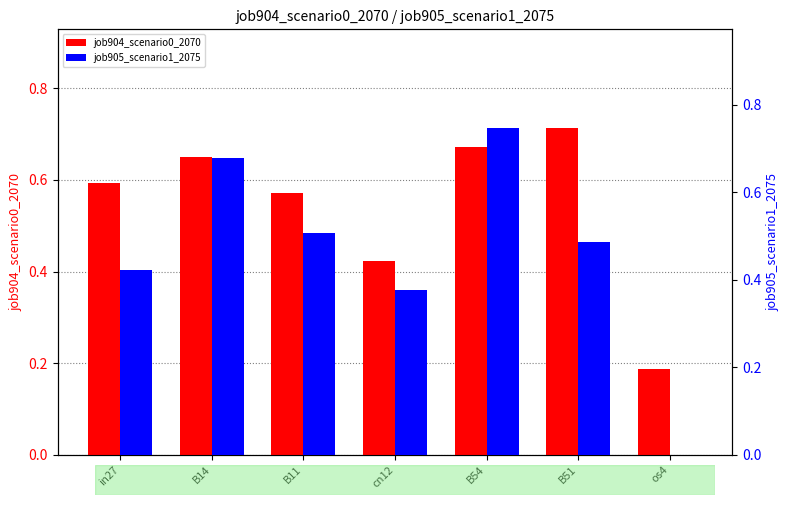

At which category is the sum across all series the highest?

B54